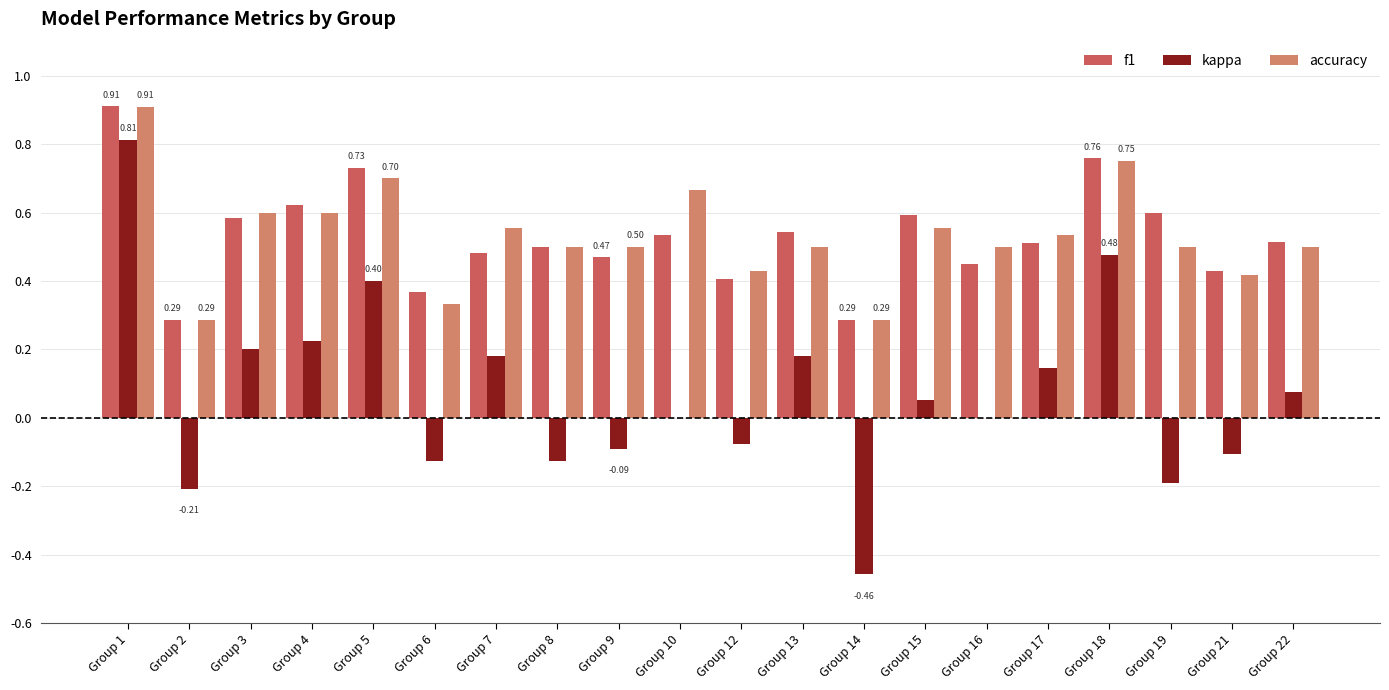

Is the value of accuracy at Group 15 greater than the value of kappa at Group 17?

Yes